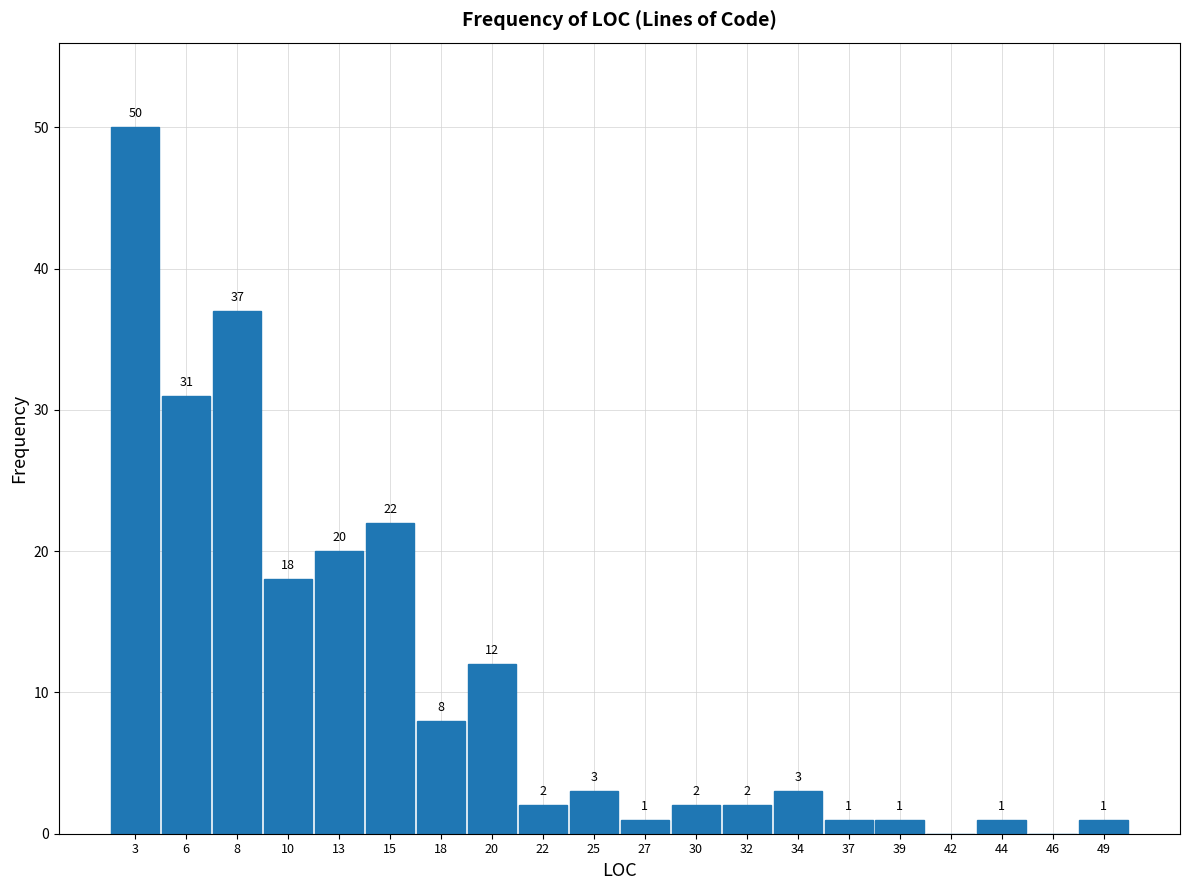

Which range on the x-axis has the tallest bar?

2.0 to 4.4